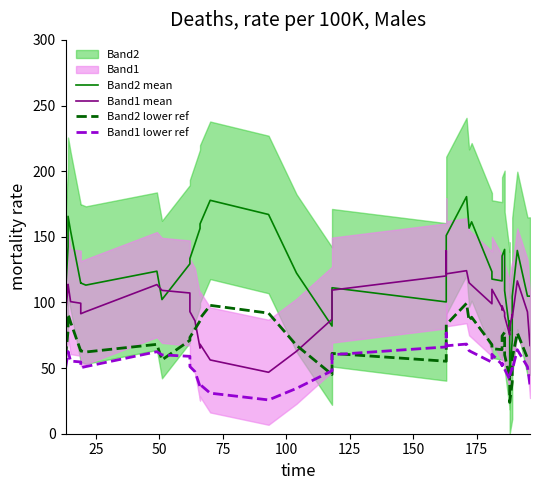

Which series has the widest spread of values?

Band2 mean